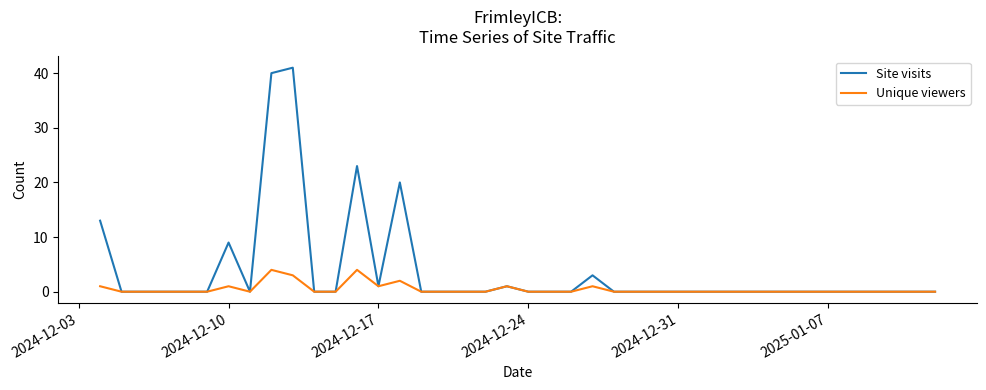

Which series has the widest spread of values?

Site visits